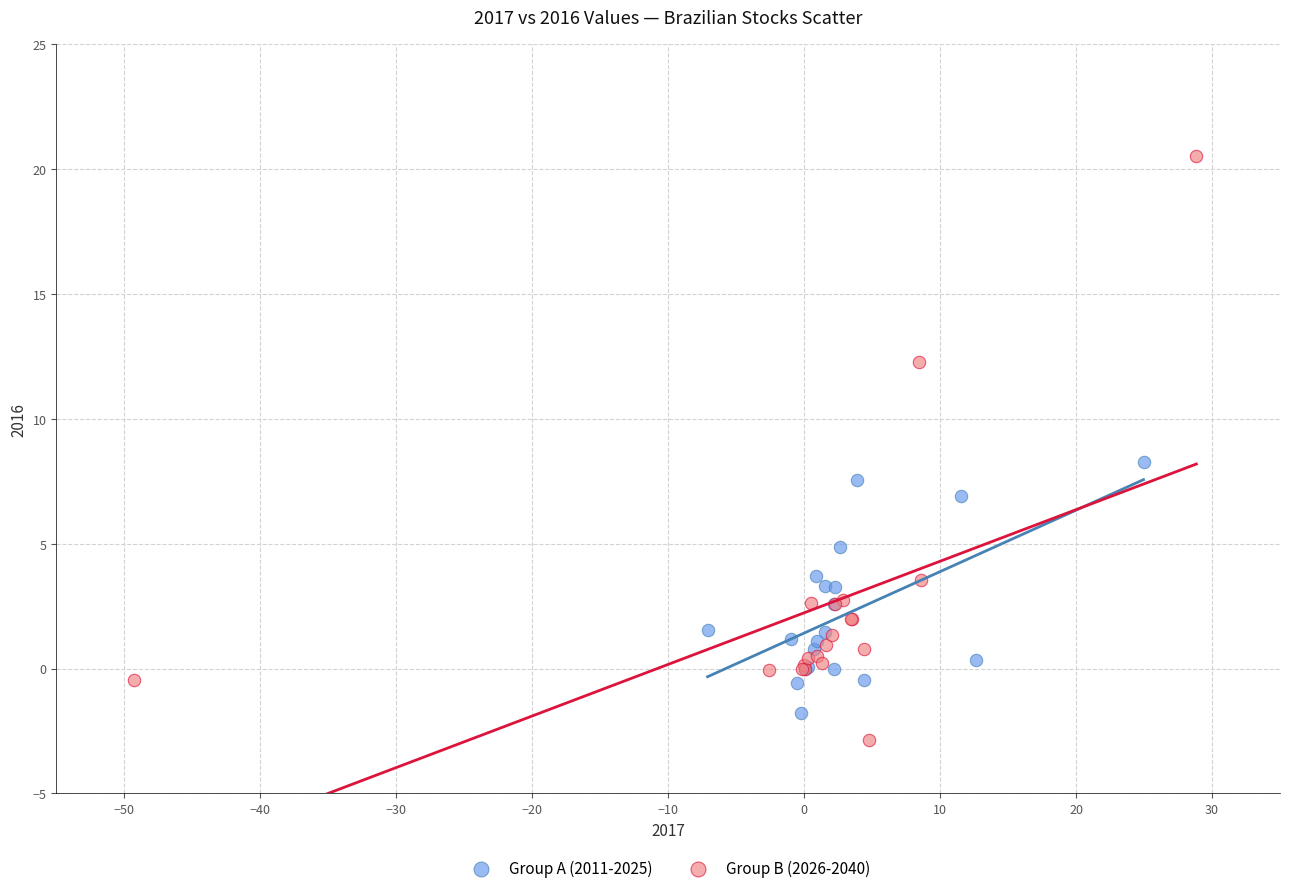

What are all the series names shown in the legend?

Group A (2011-2025), Group B (2026-2040)